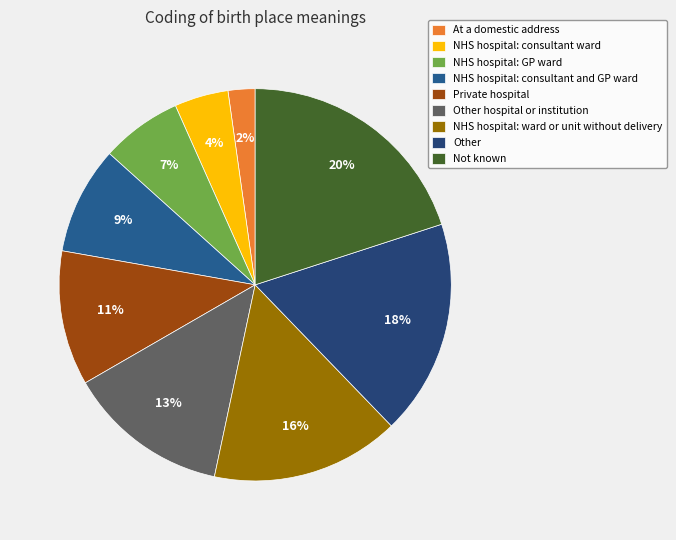

Which category has the biggest portion of the pie?

Not known